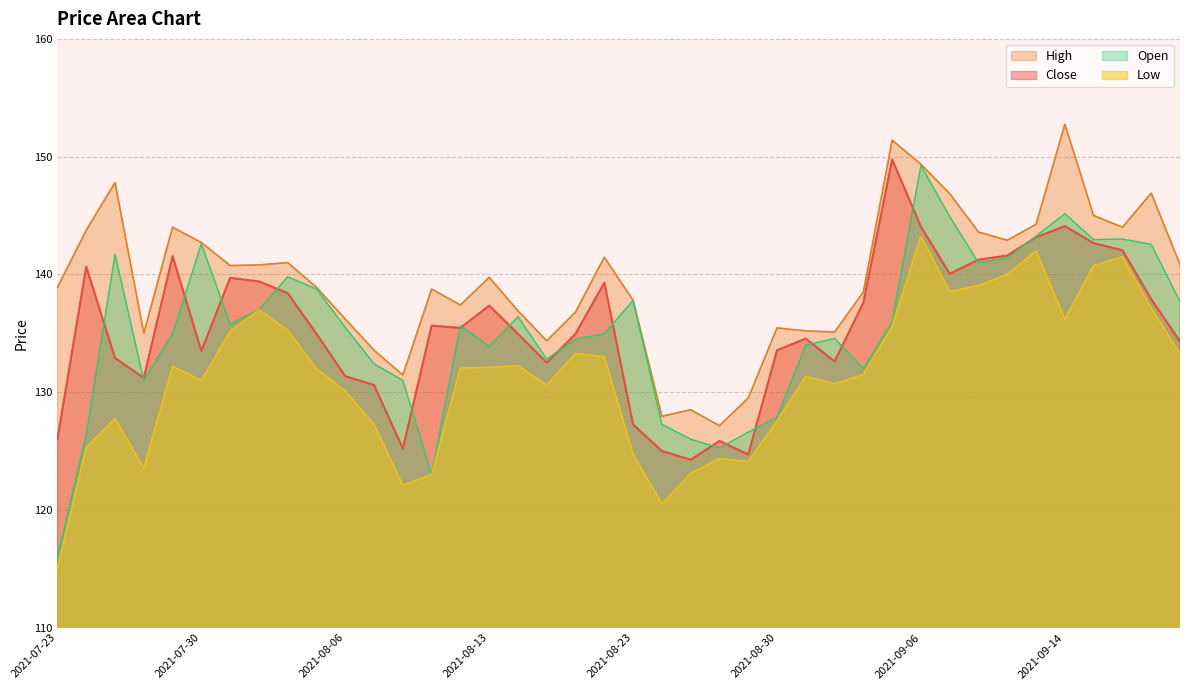

What is the sum of the High values at 2021-08-20 and 2021-08-09?

275.0